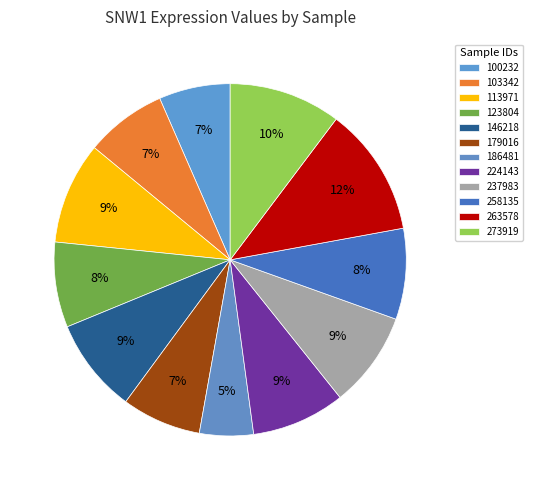

How many slices are in this pie chart?

12